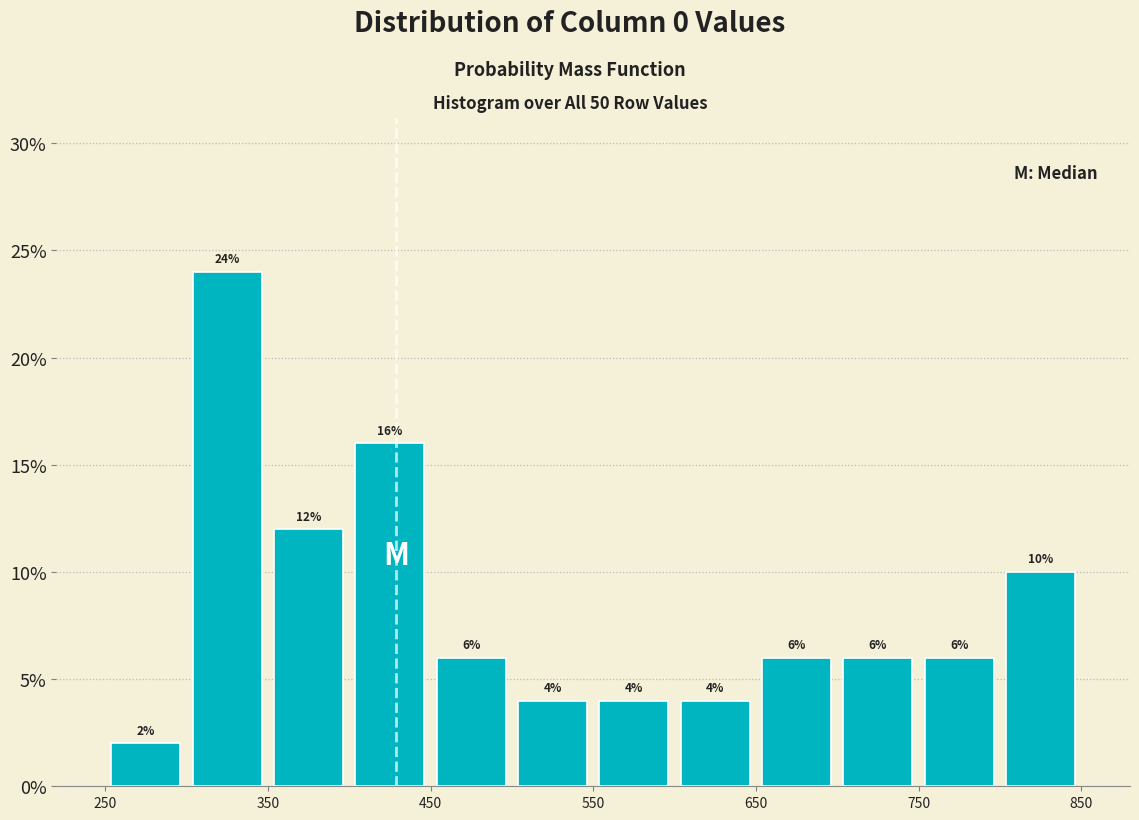

What is the height of the bar covering 650 to 700 on the x-axis?

6